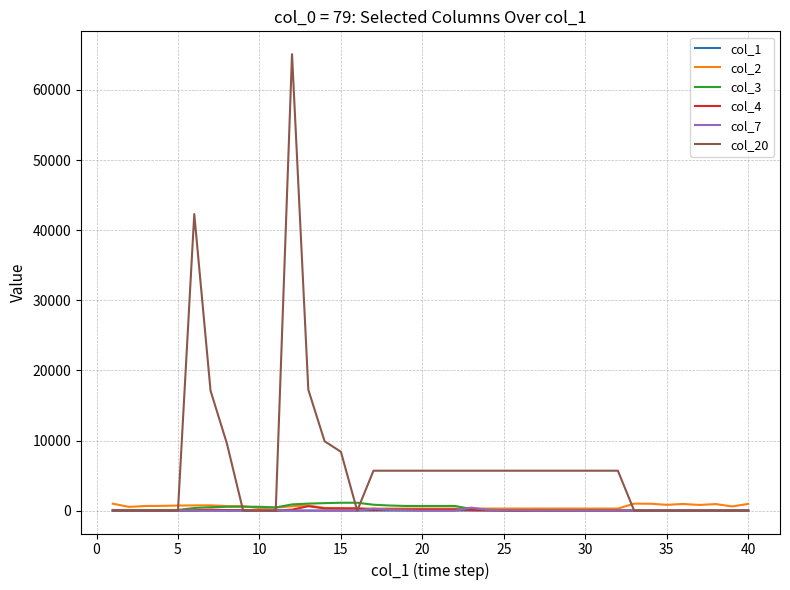

Is this an area chart (filled region under the line)?

No